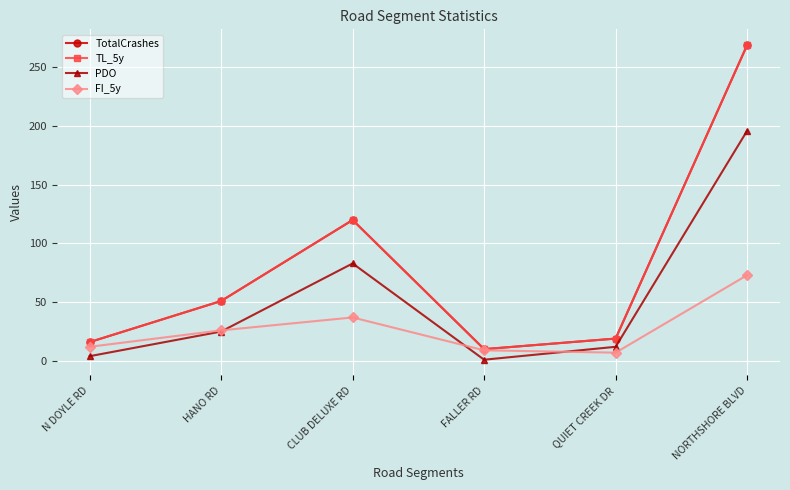

What is the label of the 6th point from the right?

N DOYLE RD